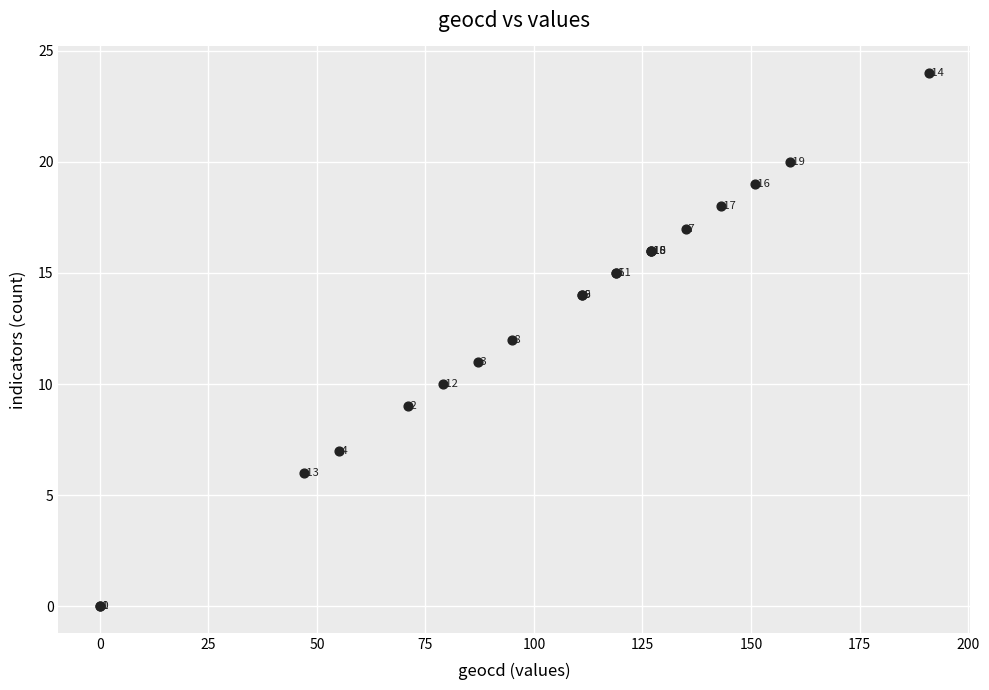

What Y value in the scatter plot is closest to 12?

12